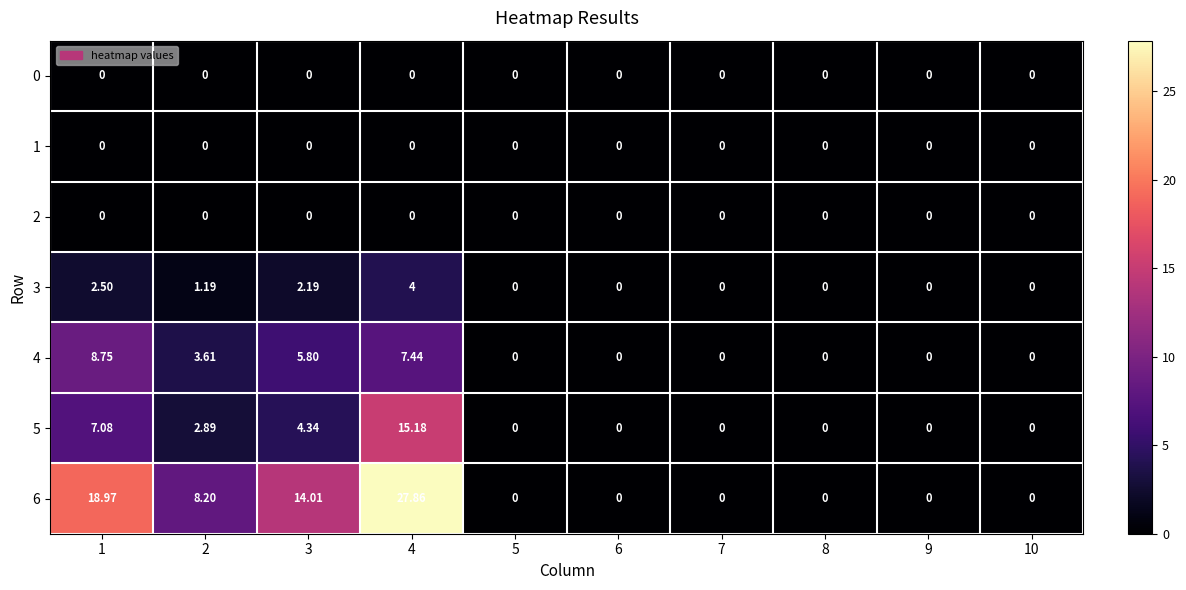

Is the value of 1 at 10 greater than the value of 5 at 1?

No